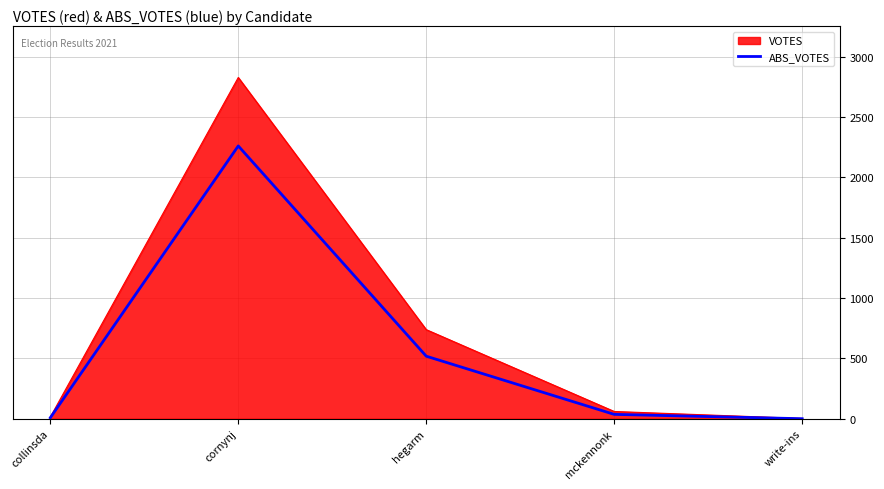

What position from the left is collinsda?

1